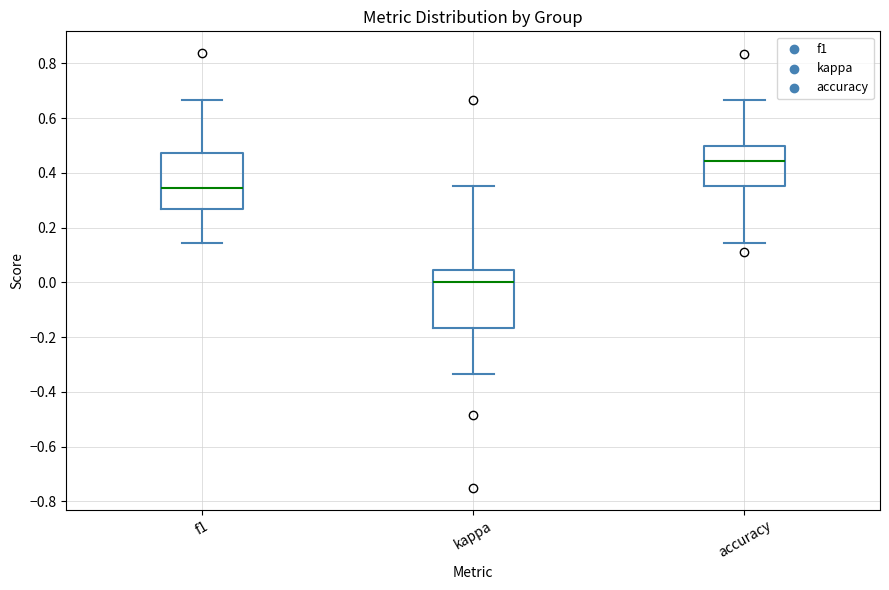

Where is the lower edge of the box for accuracy on the y-axis? The values are not printed on the chart, so give them approximately, as read against the axis.

0.36